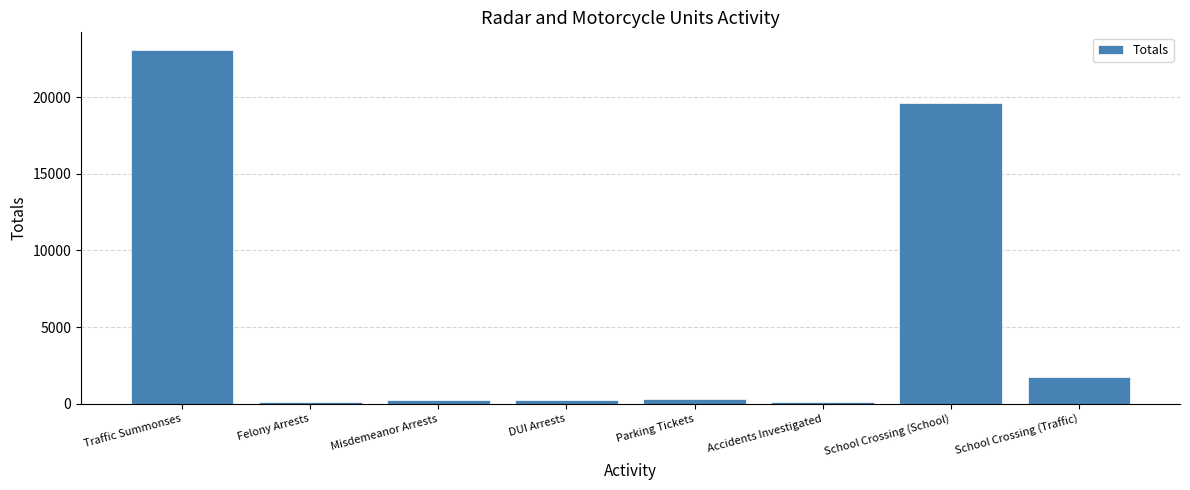

Does the chart contain any negative values?

No